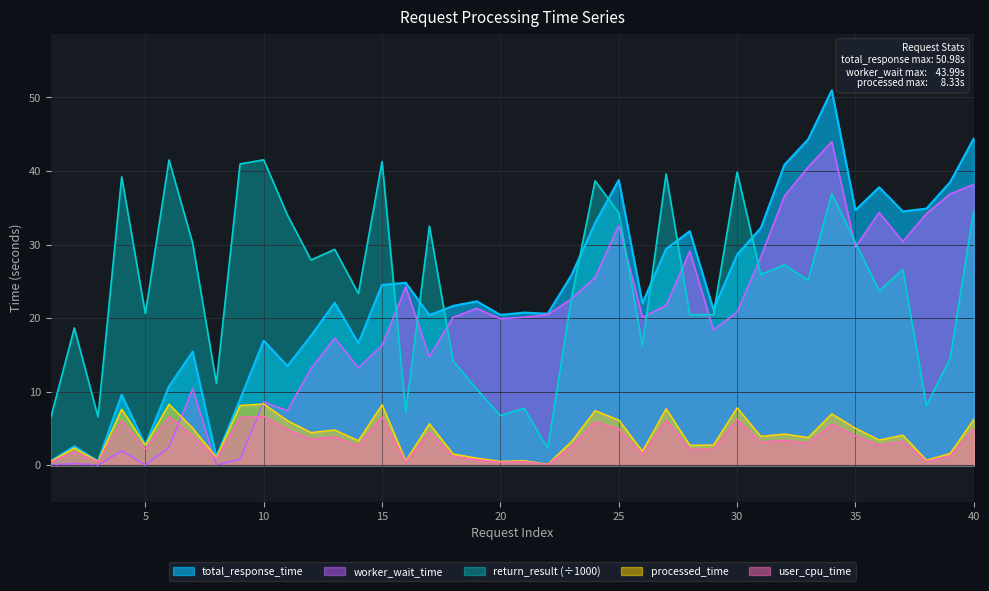

What are all the series names shown in the legend?

total_response_time, worker_wait_time, return_result (÷1000), processed_time, user_cpu_time